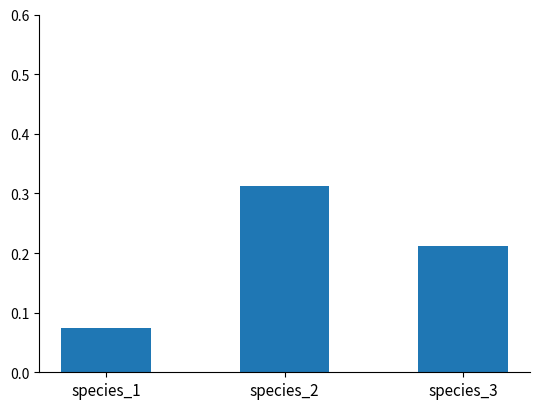

True or false: the data shows 0.1 at species_3.

False